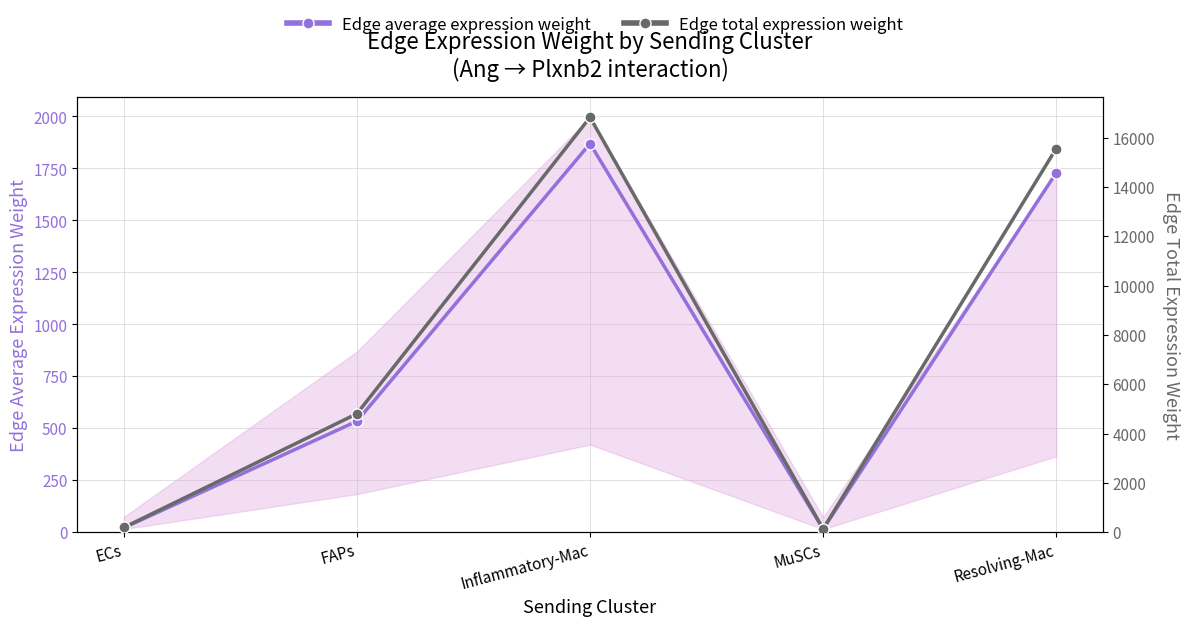

At which label does Edge total expression weight first exceed 4808?

FAPs